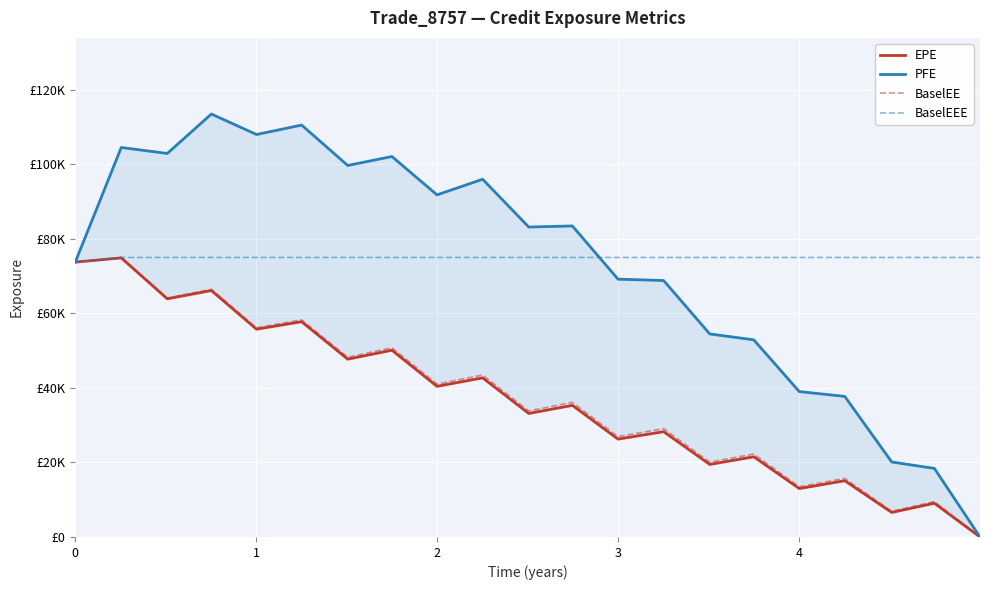

Which series has the largest total across all categories?

BaselEEE